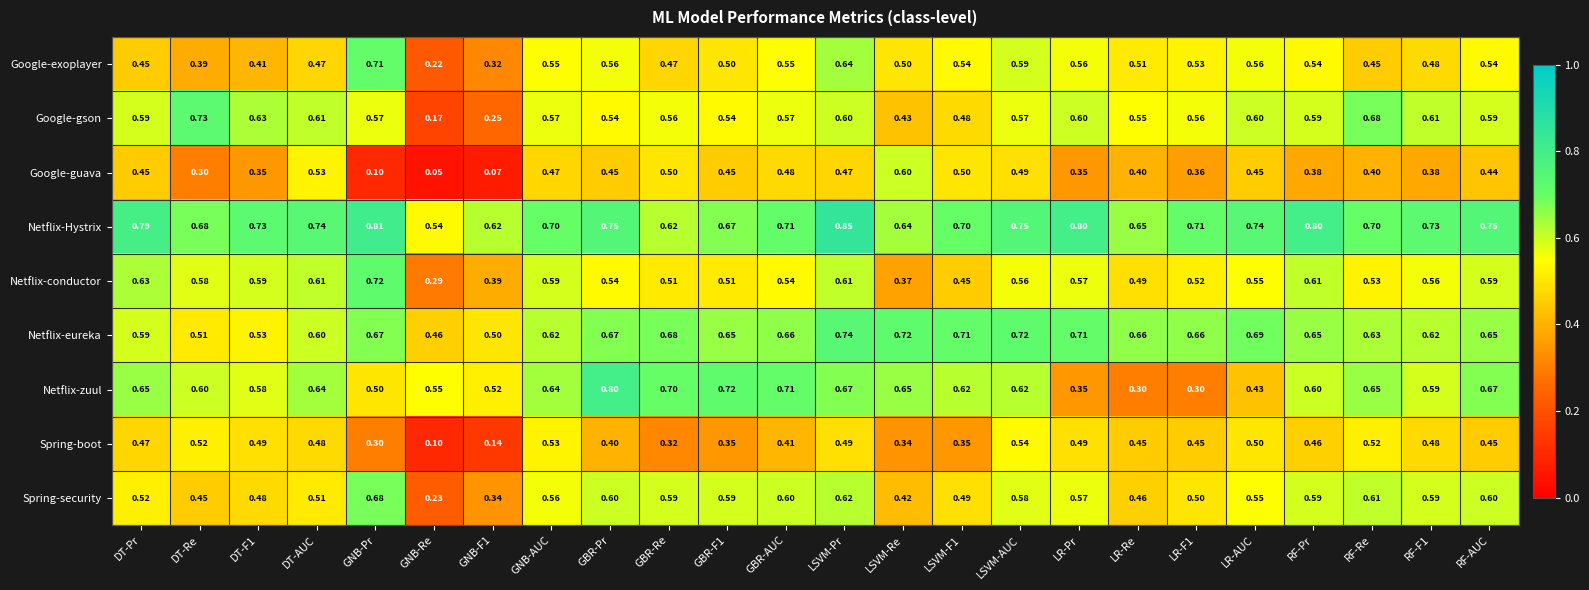

Between DT-F1 and LR-AUC, which series saw the biggest shift?

Netflix-eureka